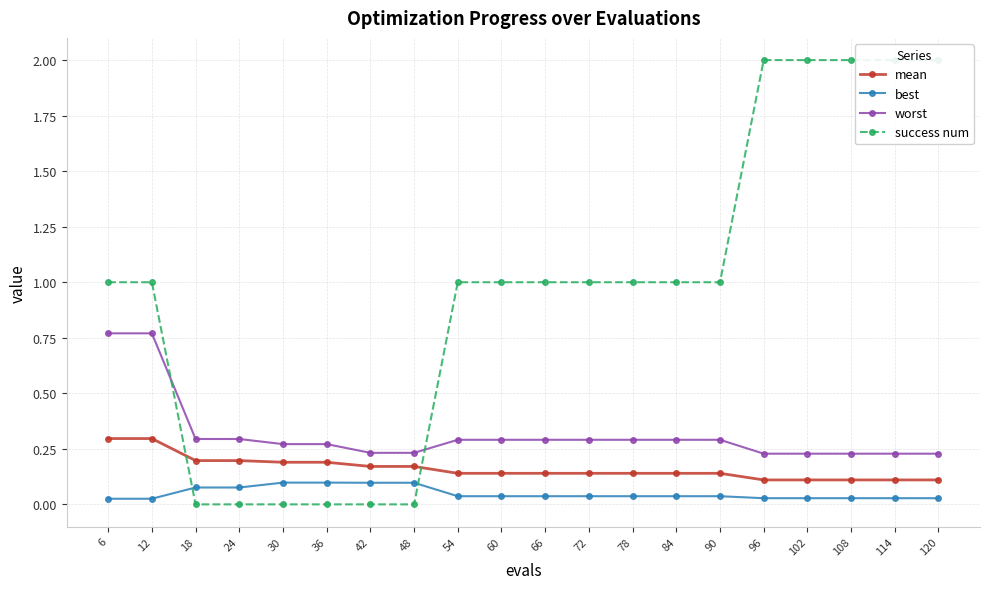

What is the difference between the maximum and second lowest values in the success num series?

2.0